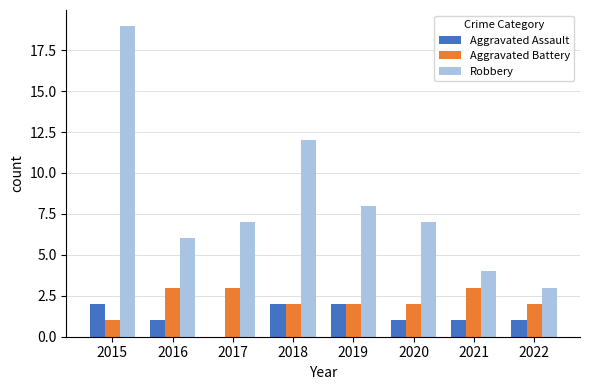

Which series has the largest total across all categories?

Robbery